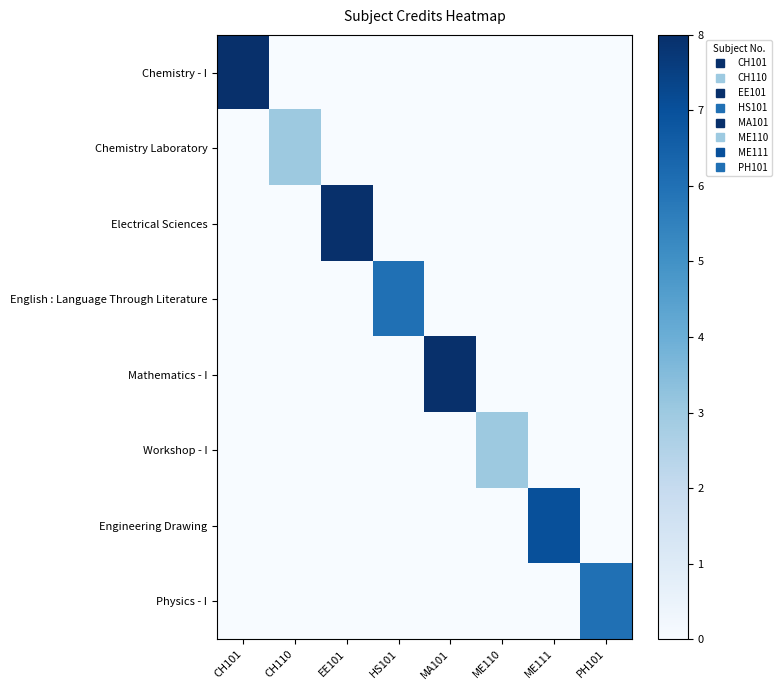

Which label corresponds to the smallest value in the chart?

CH110